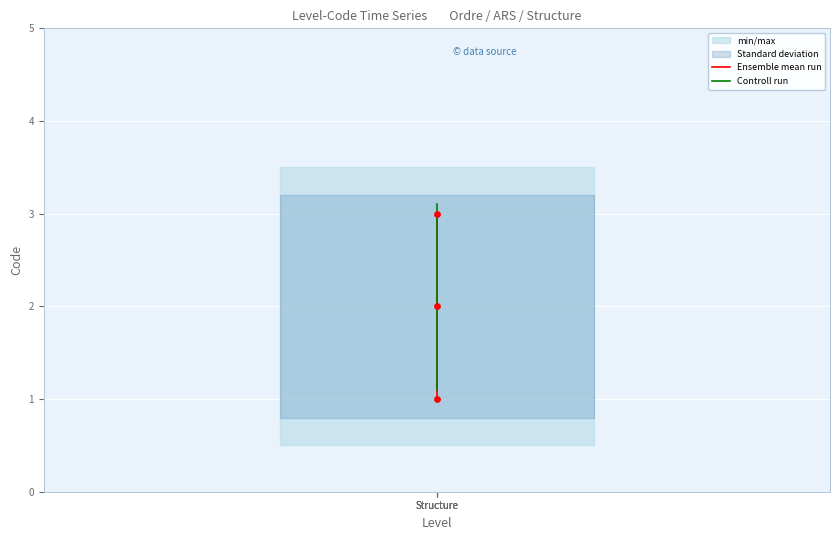

Which series contains the lowest Y value?

Ensemble mean run